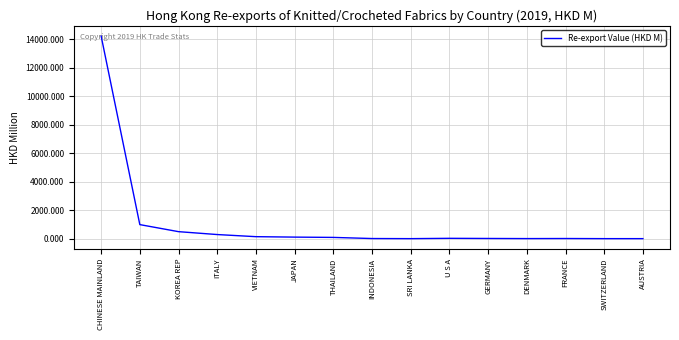

Which category has the highest value across all series?

CHINESE MAINLAND